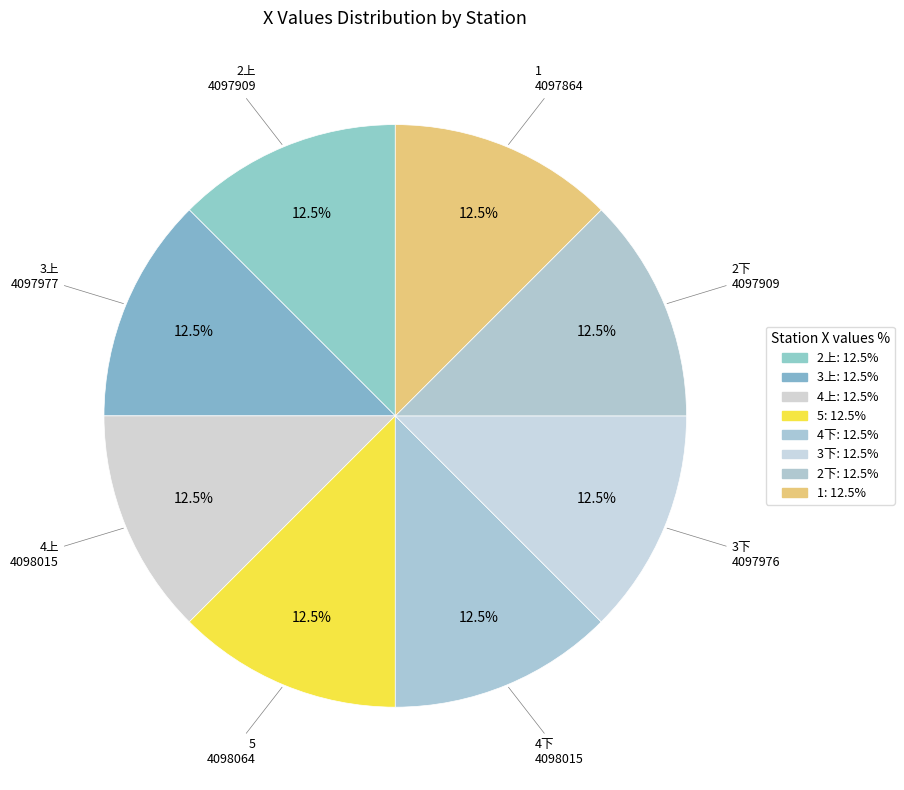

What is the ratio of the value at 5 to the value at 3上?

1.0